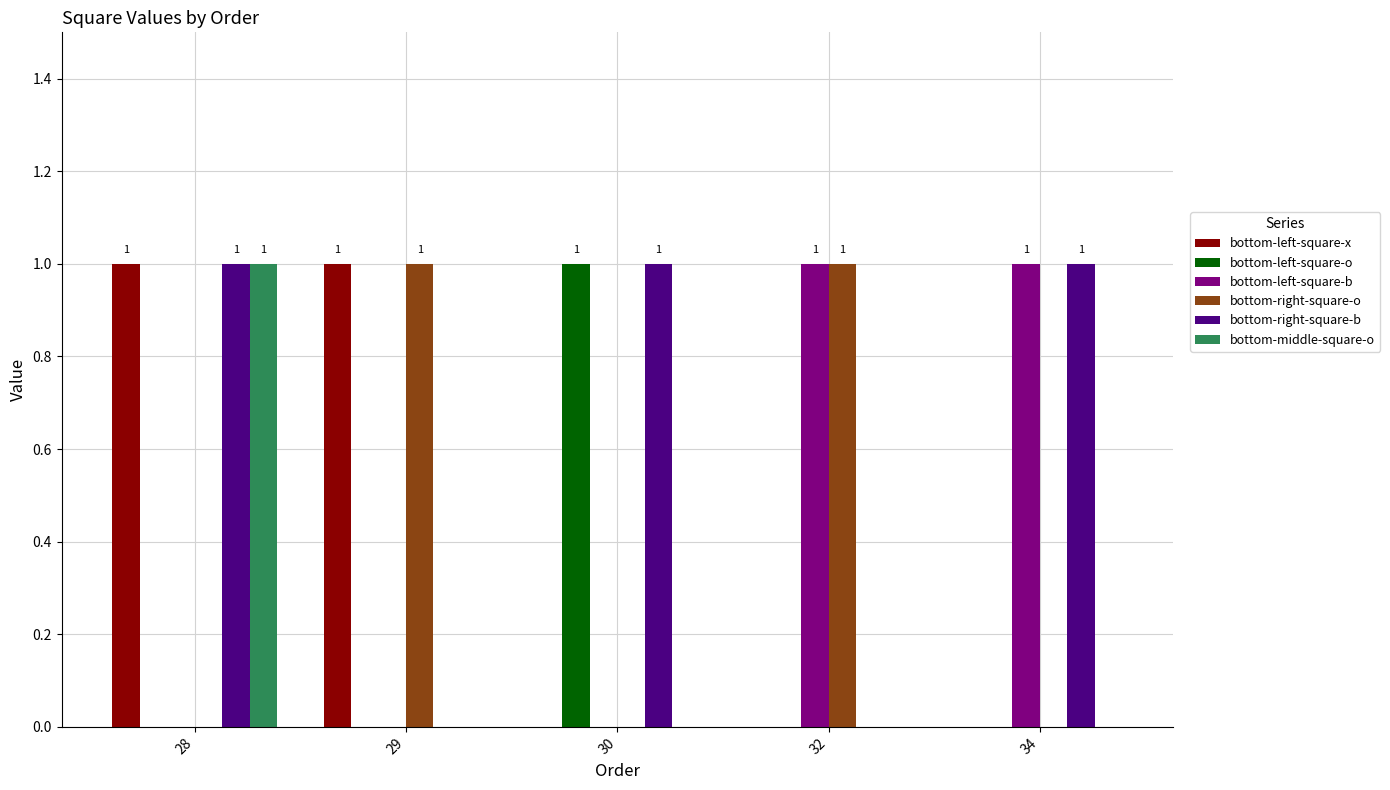

What is the spread (max minus min) of values at 28?

1